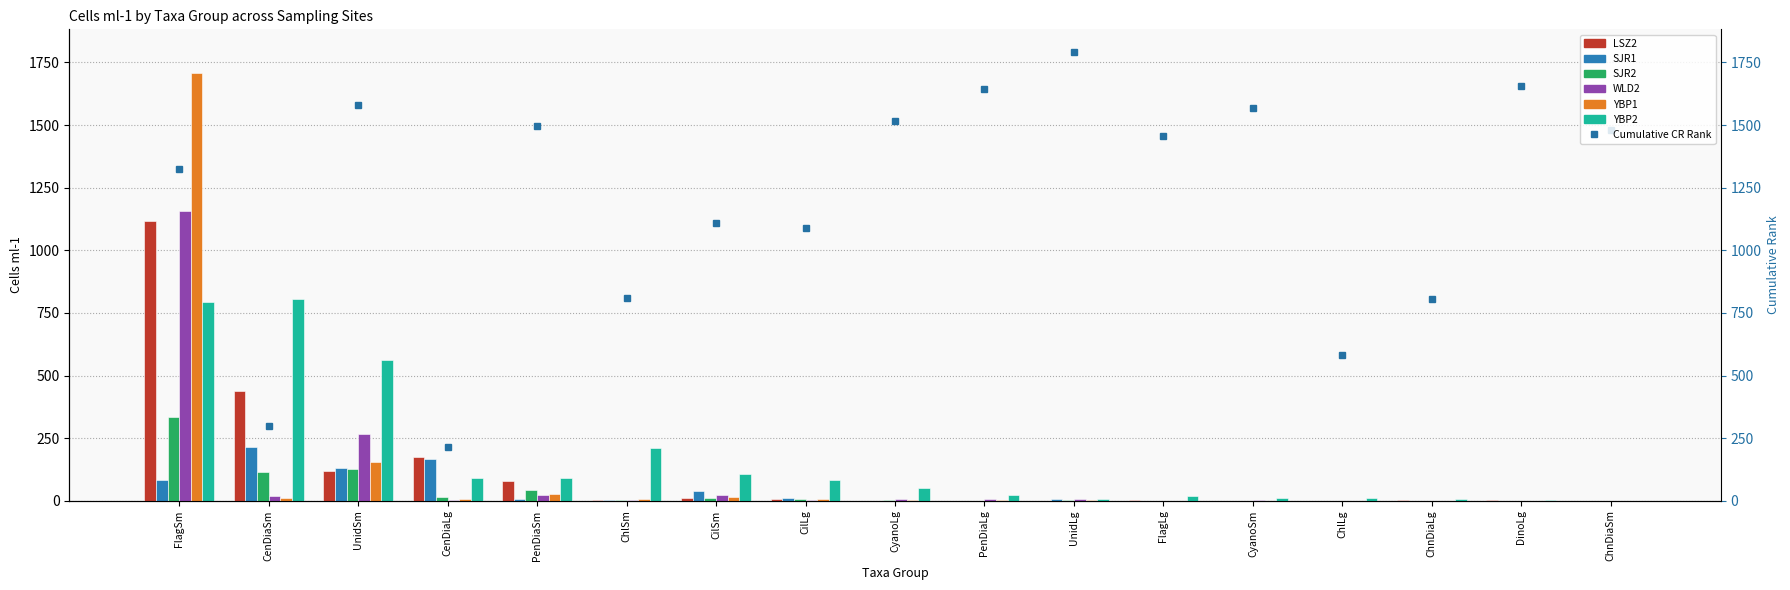

What position from the left is FlagLg?

12